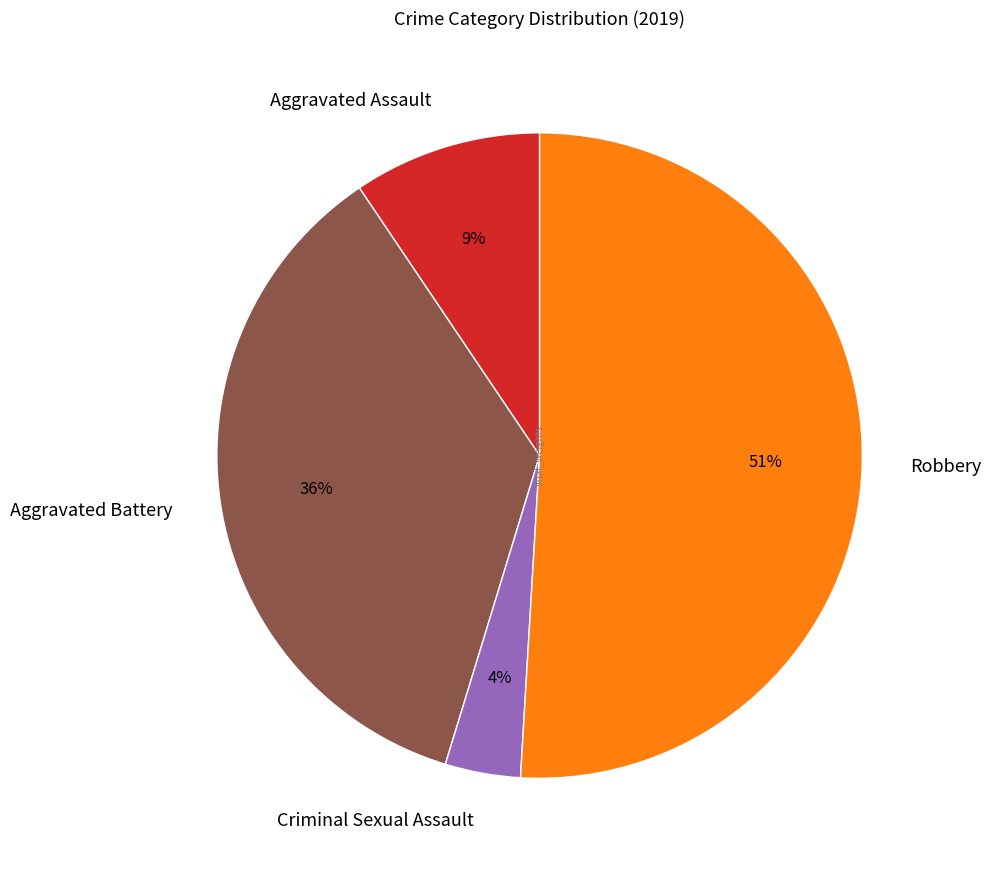

True or false: Aggravated Battery accounts for 26% of the total.

False